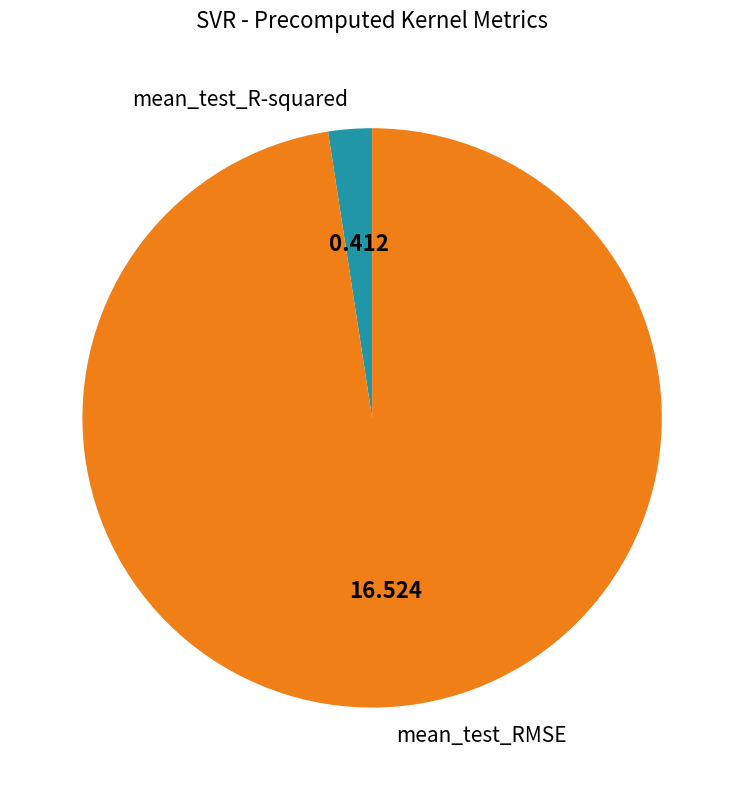

Which category has the biggest portion of the pie?

mean_test_RMSE